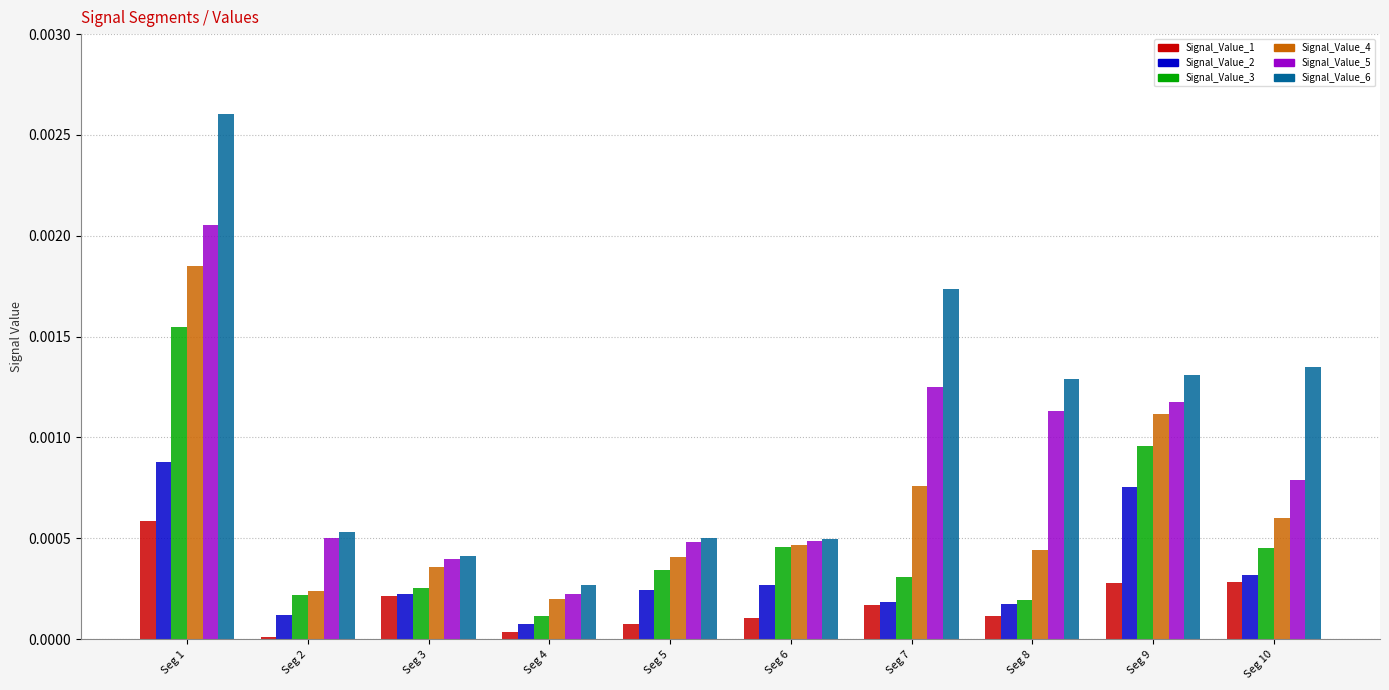

True or false: Signal_Value_1 has a value of 0.0 at Seg 7.

True